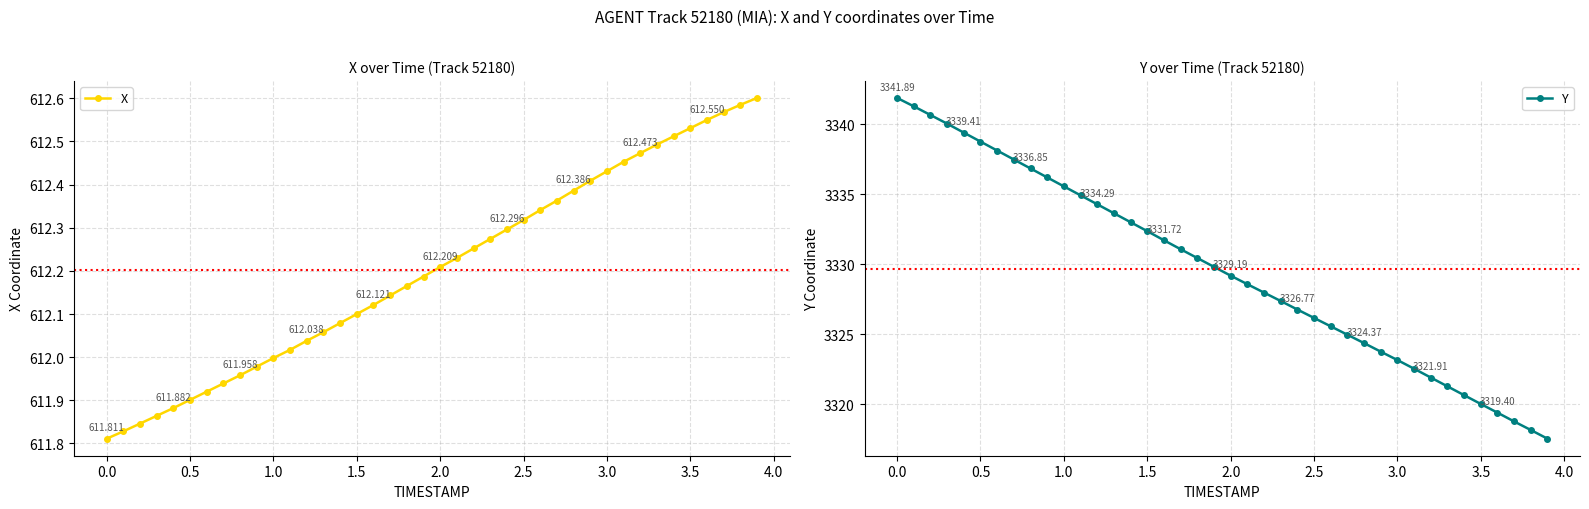

Rank the series by their average value, from highest to lowest.

Y, X